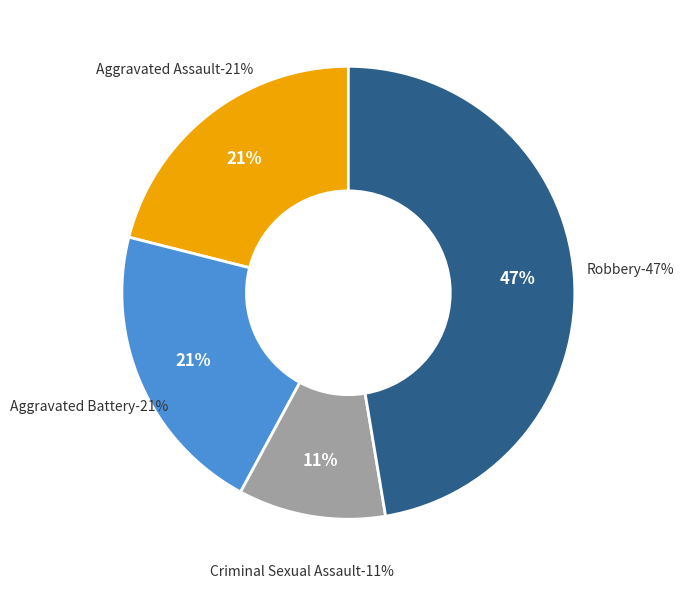

What is the largest slice in the pie chart?

Robbery